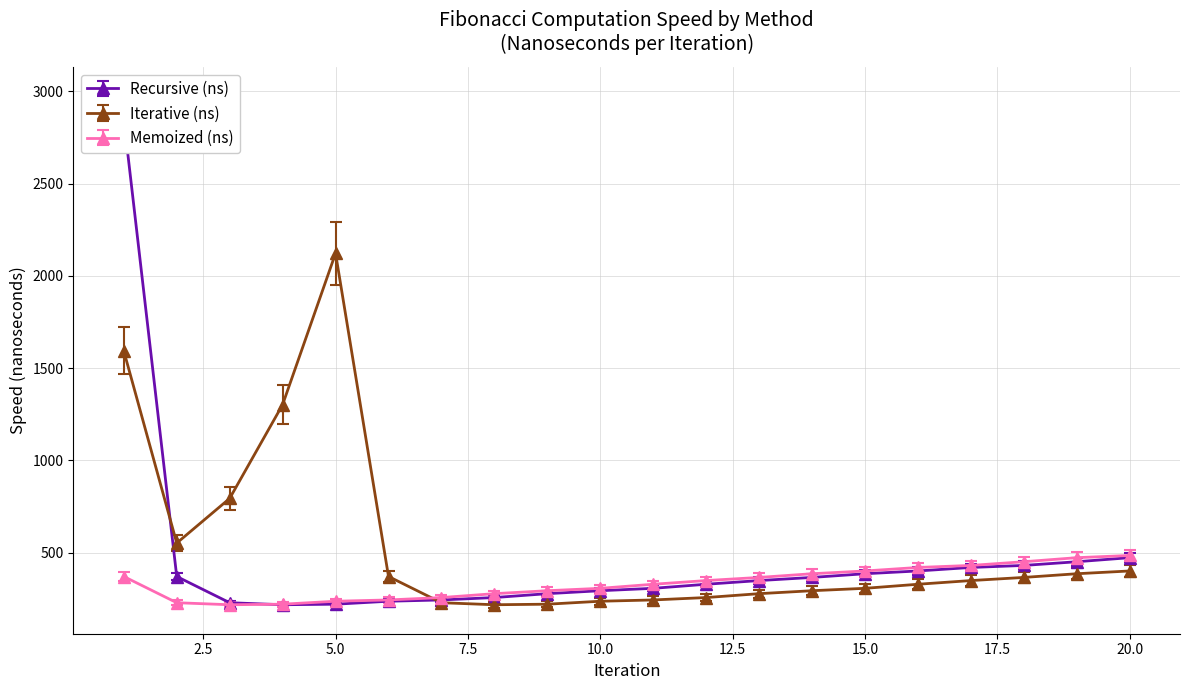

Rank the series by their average value, from lowest to highest.

Memoized (ns), Recursive (ns), Iterative (ns)